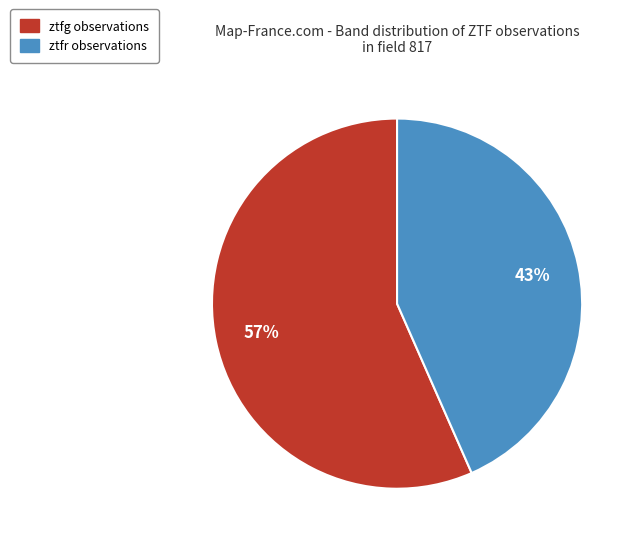

To the nearest percent, what portion does ztfg represent?

57%